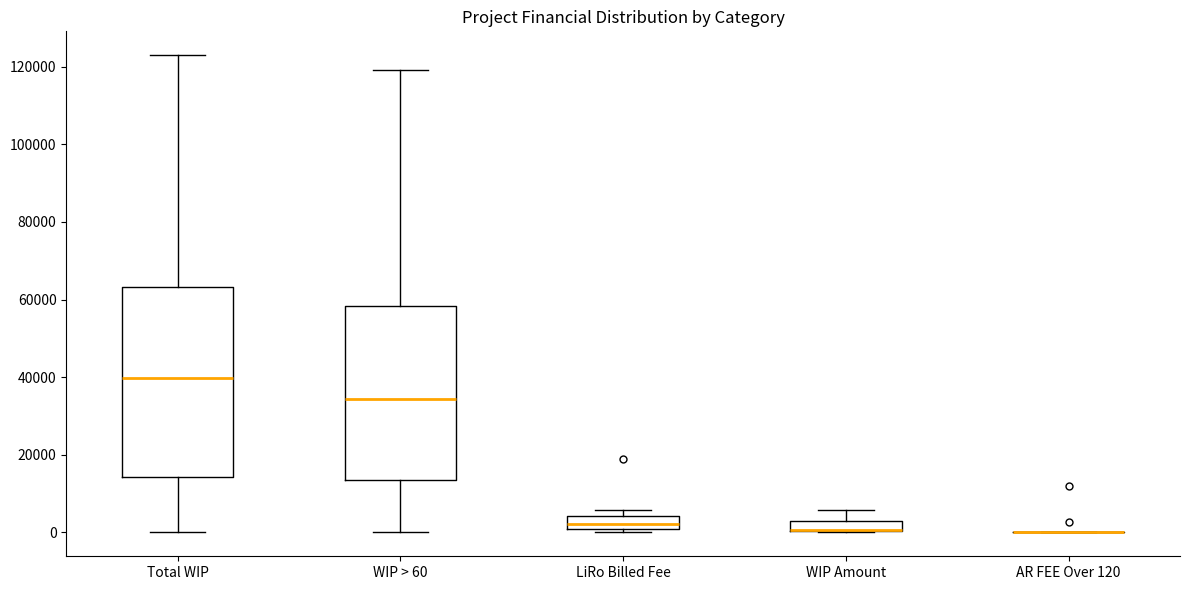

Comparing the boxes themselves (not the whiskers), which one is the tallest?

Total WIP